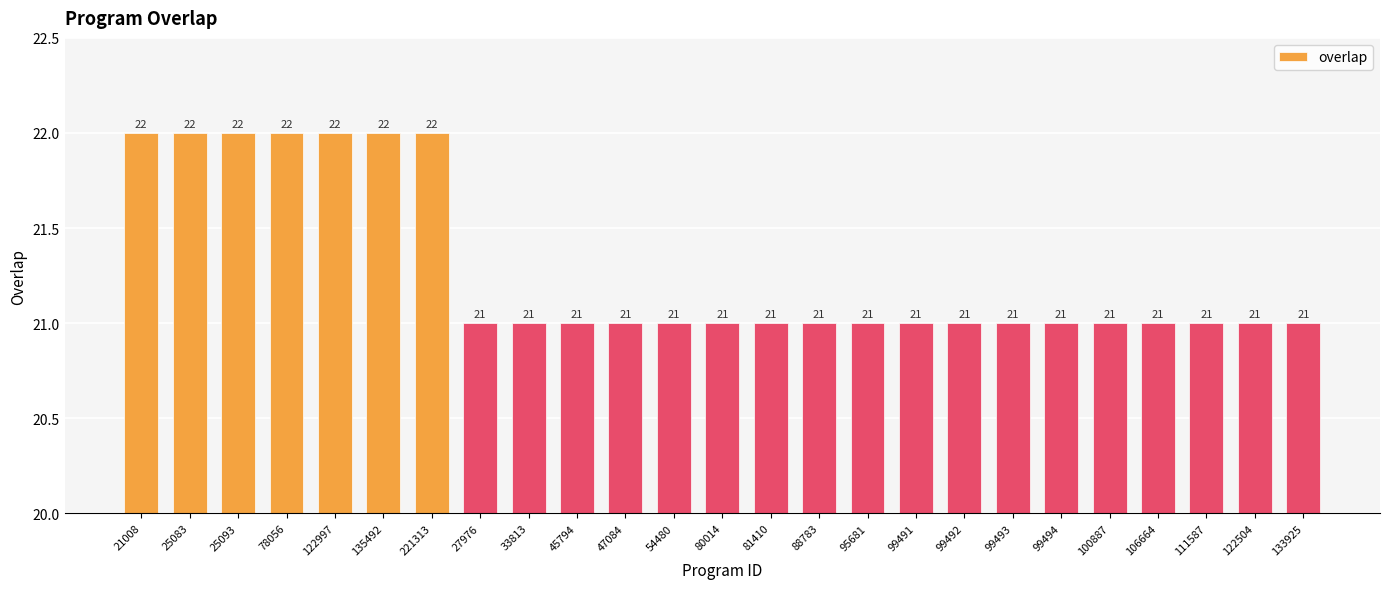

Count the number of values greater than 21.

7